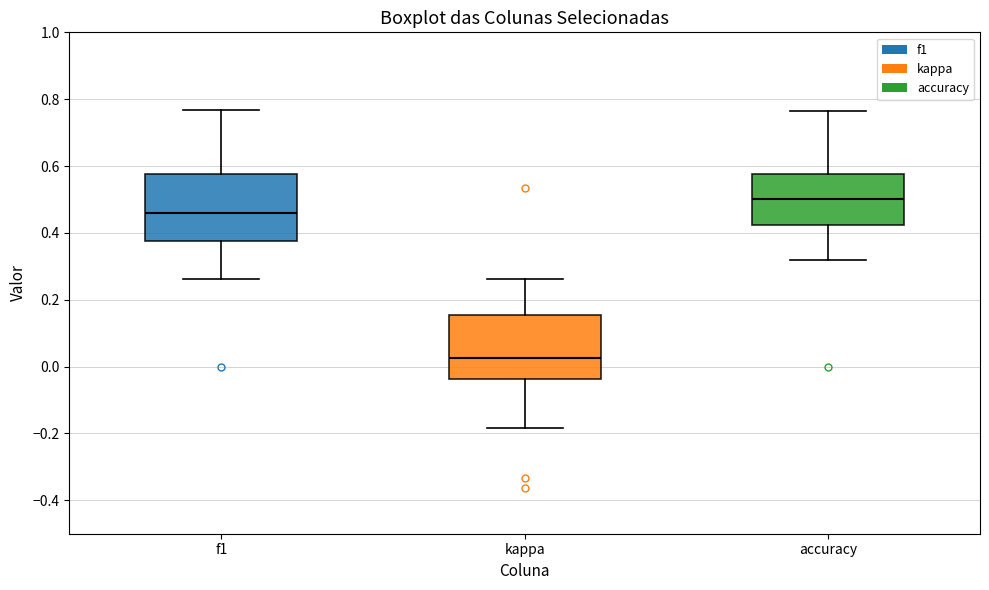

Which box has the highest median line?

accuracy